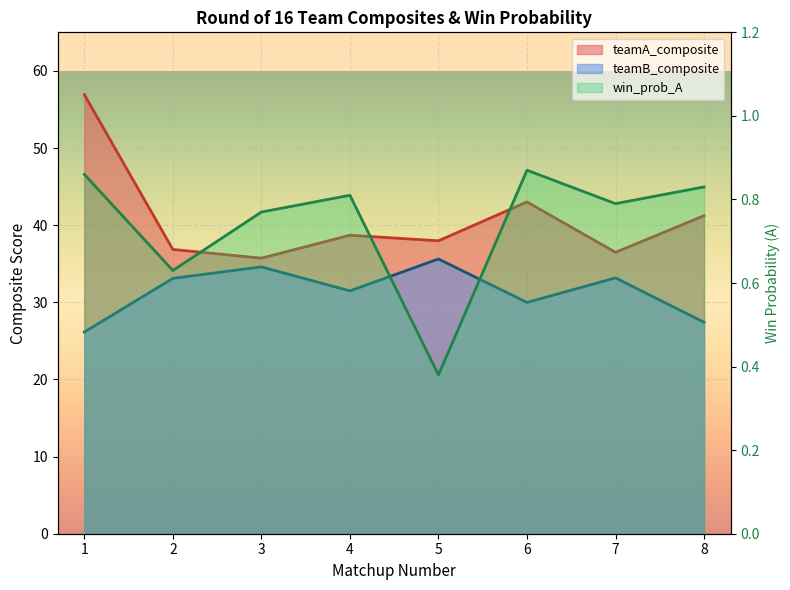

True or false: teamA_composite has a value of 36.9 at 2.

True